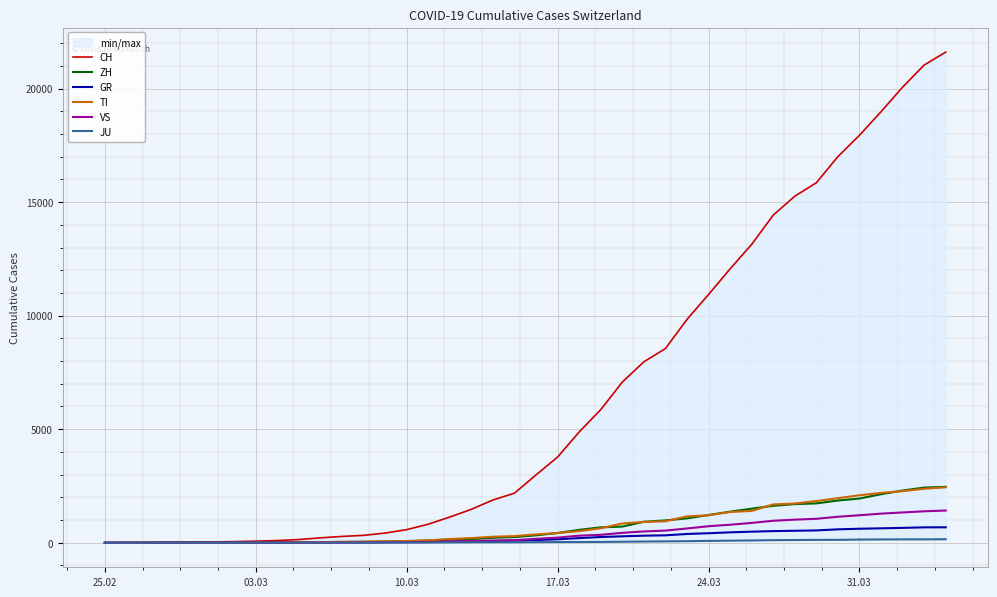

Rank the series by their maximum value, from highest to lowest.

CH, ZH, TI, VS, GR, JU